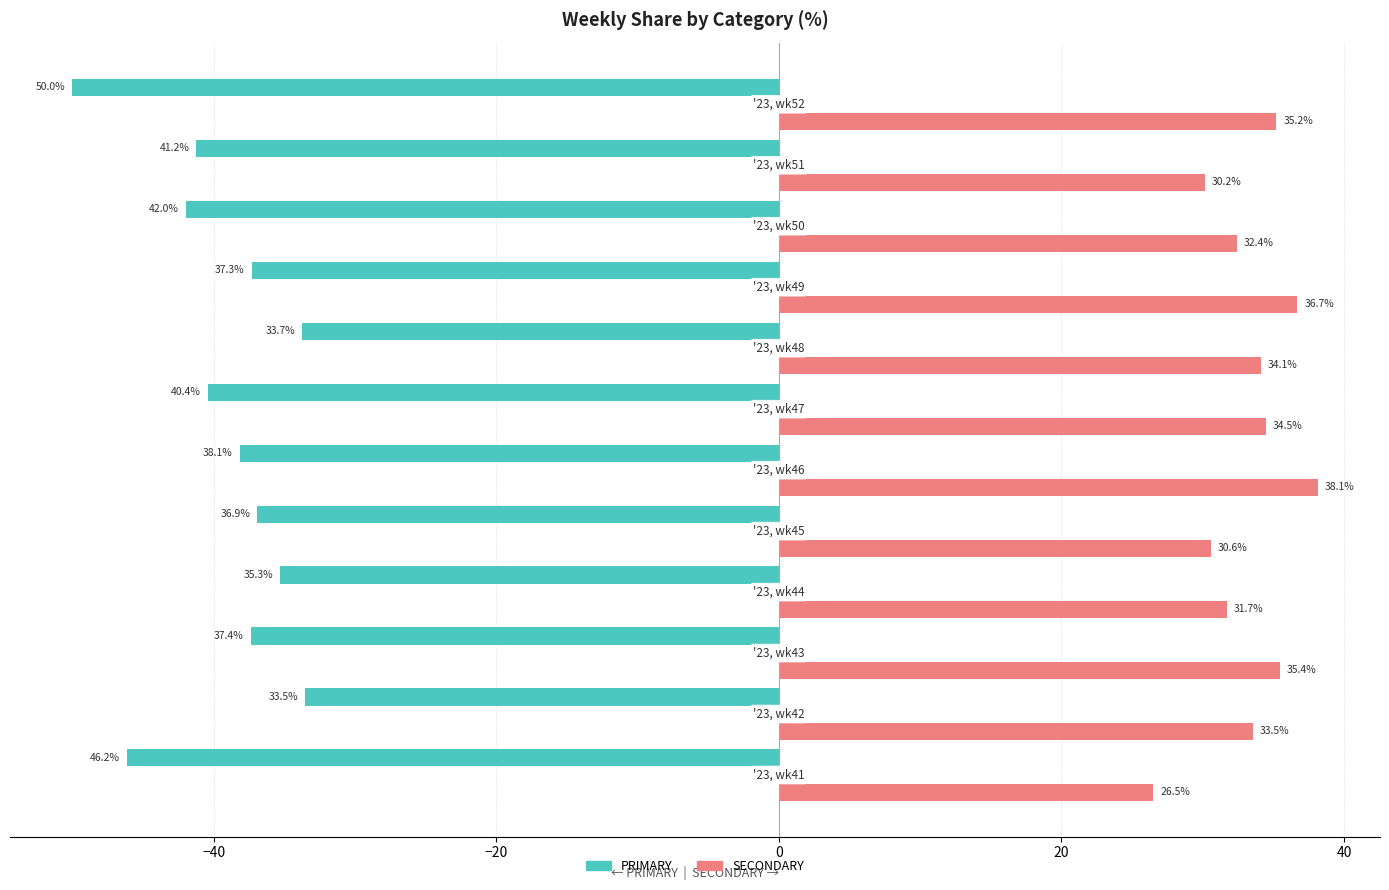

Which series has the largest range (max minus min)?

PRIMARY